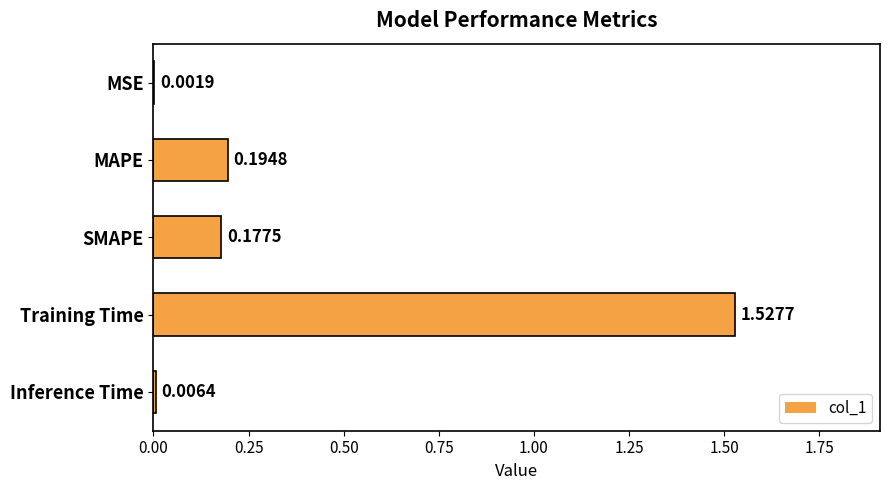

What is the sum of all values?

1.9